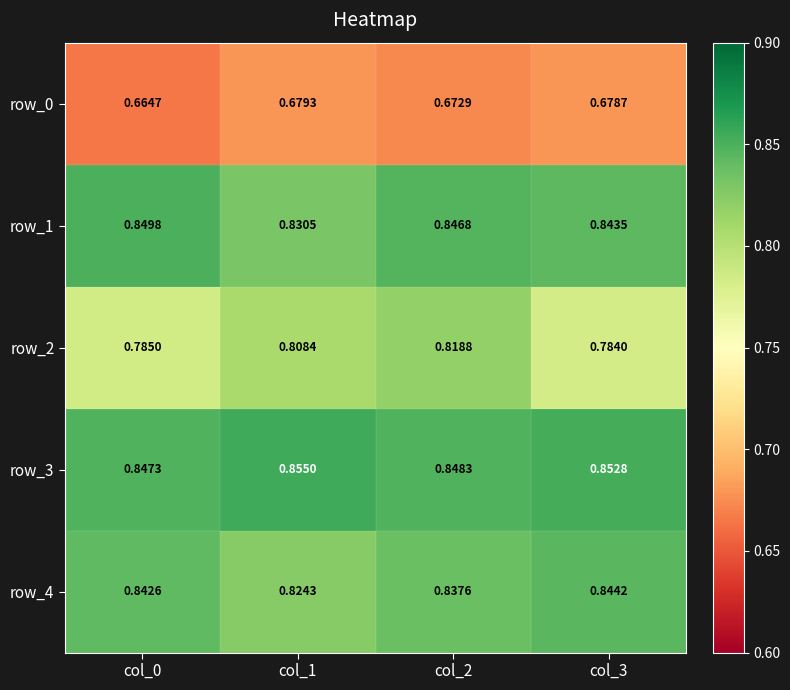

Count the number of data series in this chart.

5